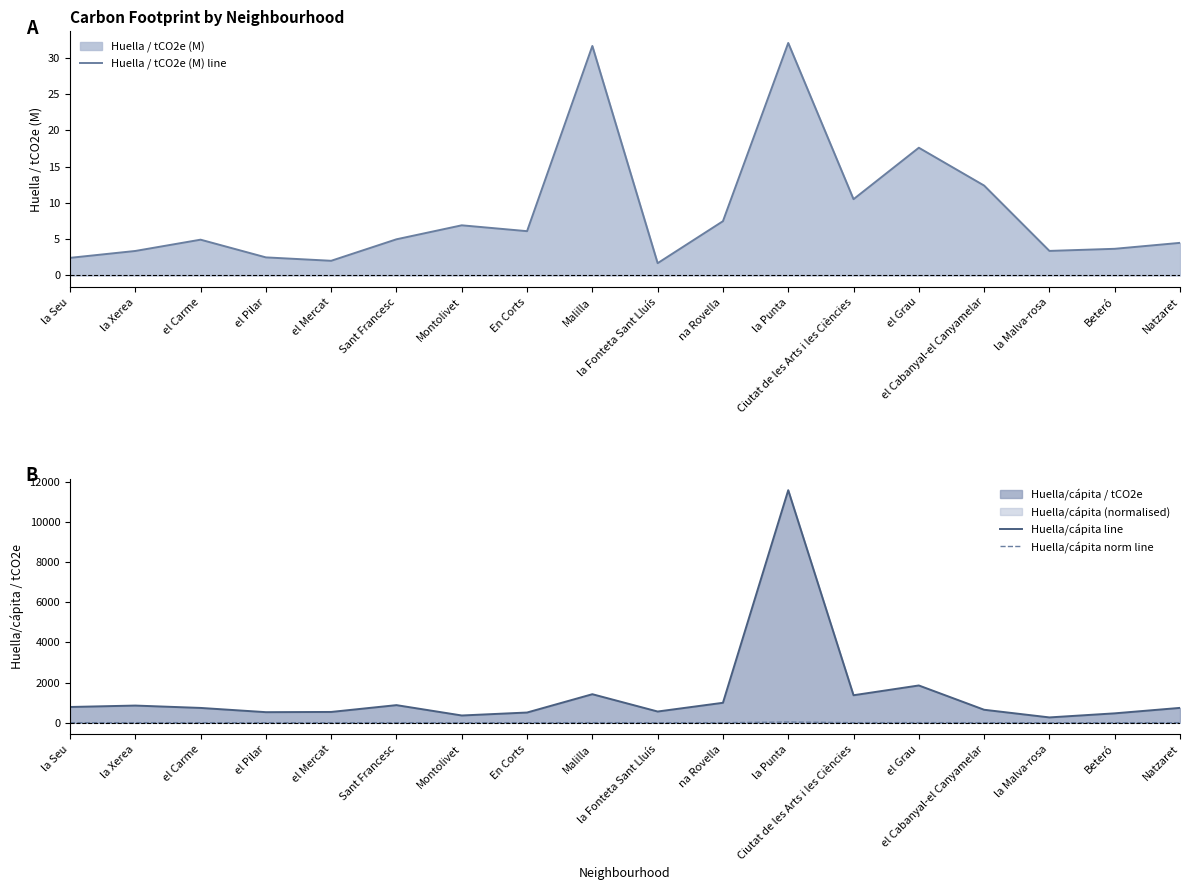

How many lines are shown in the chart?

3